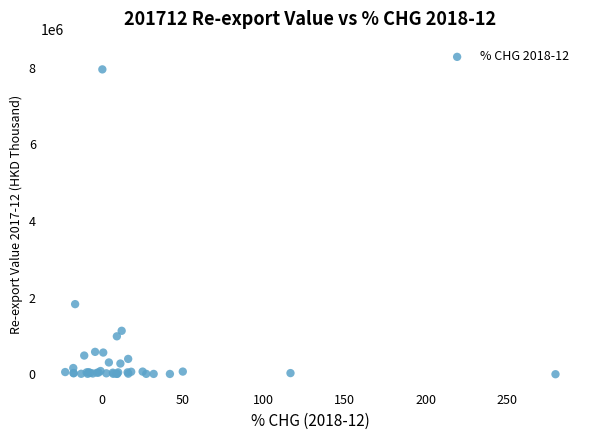

What Y value in the scatter plot is closest to 3977272?

1830451.8